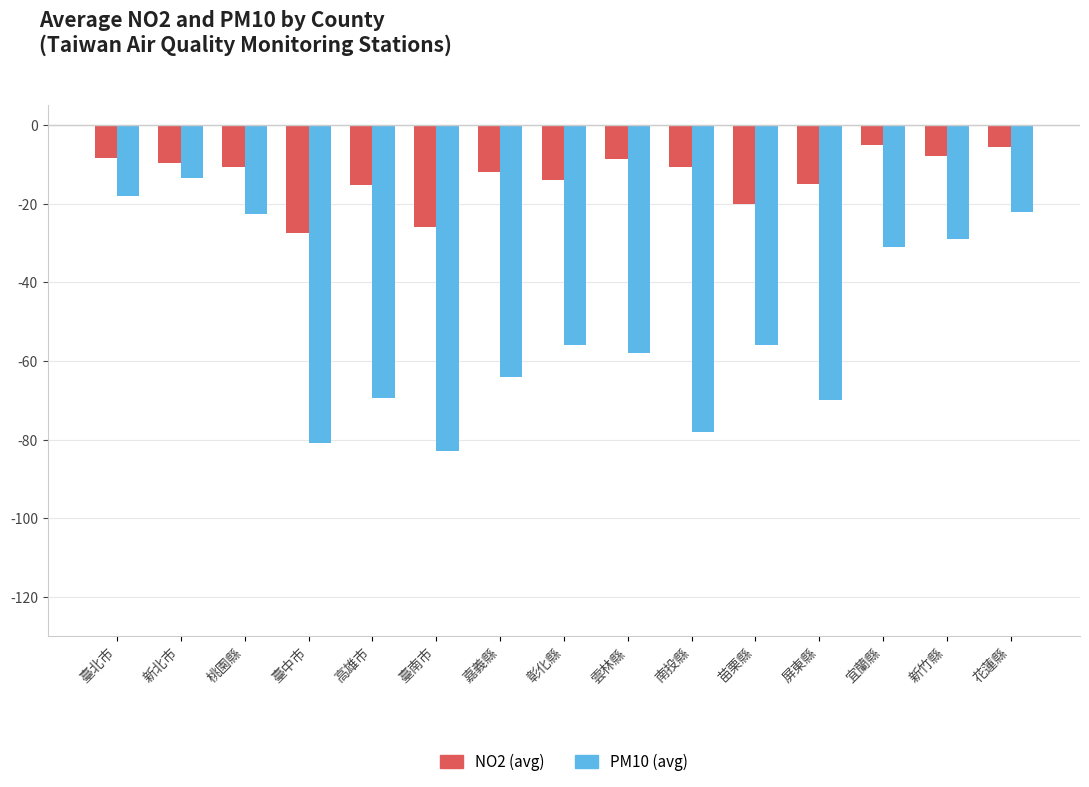

What is the label of the 3rd bar from the left?

桃園縣